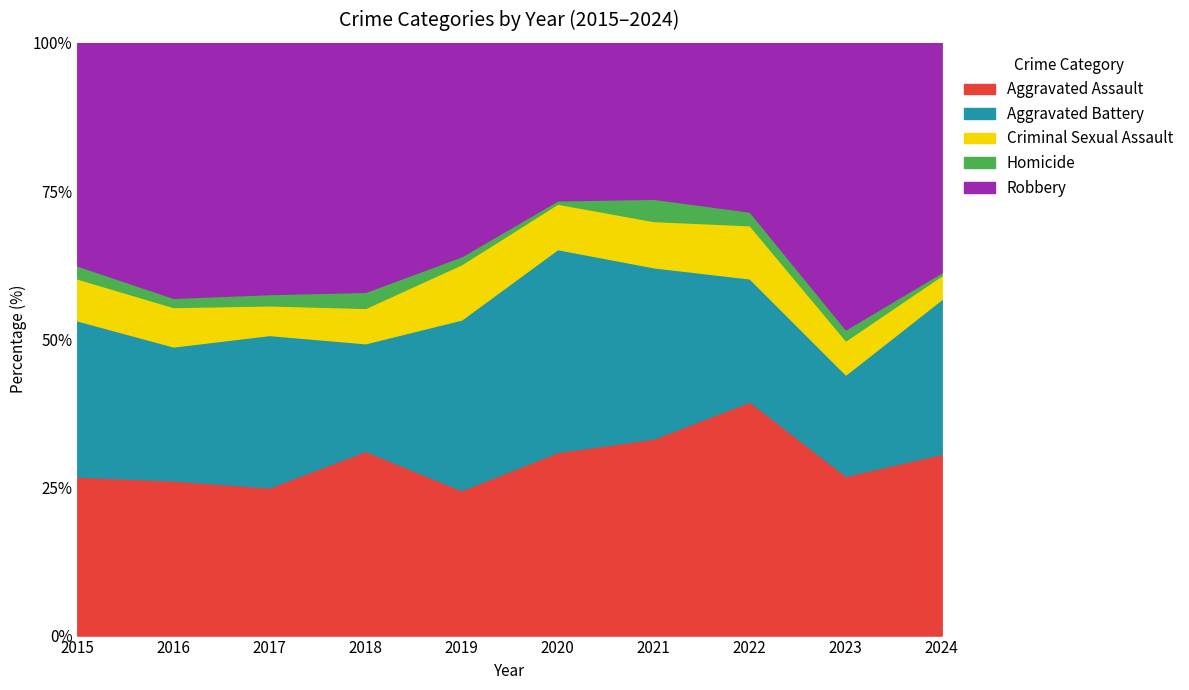

What is the total value across all series at 2018?

100.0